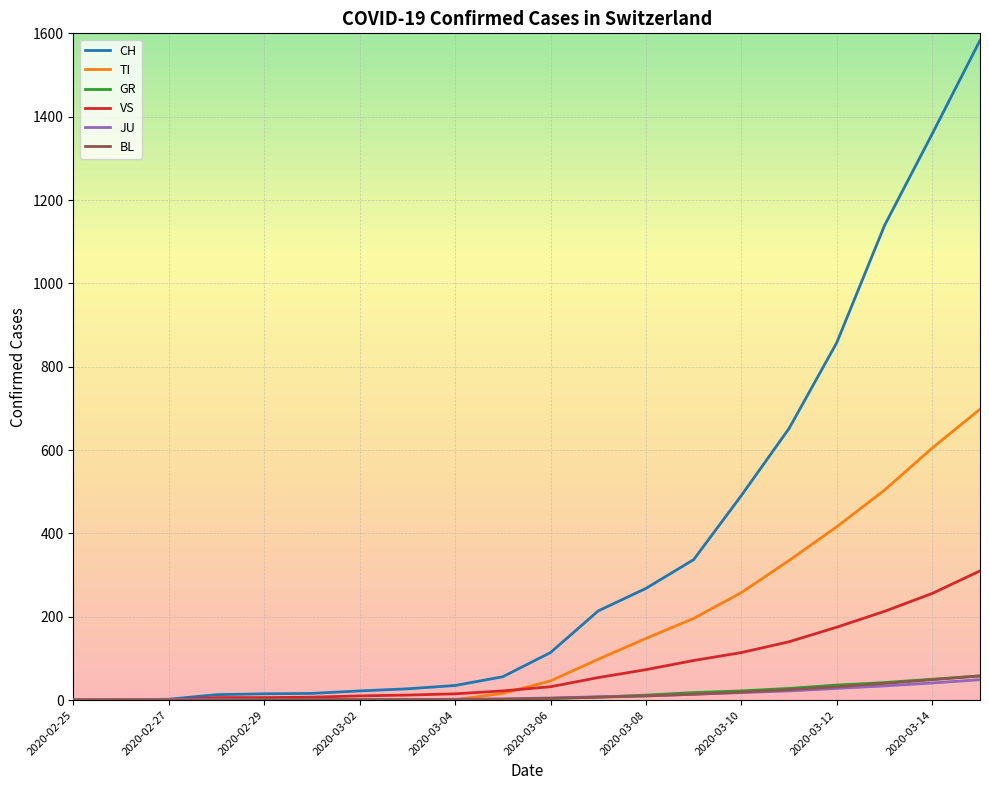

Which series has the widest spread of values?

CH